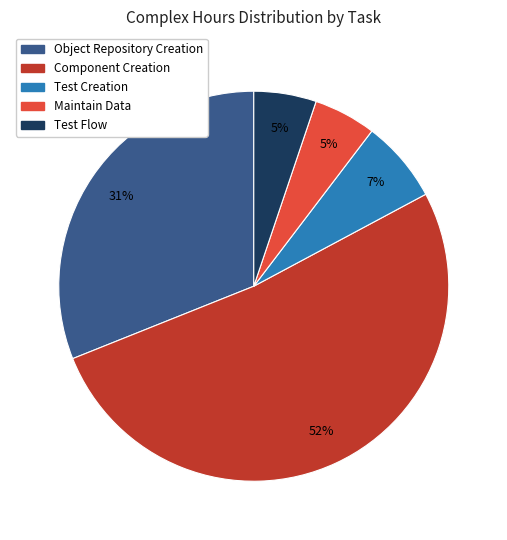

Count the number of slices in the pie.

5